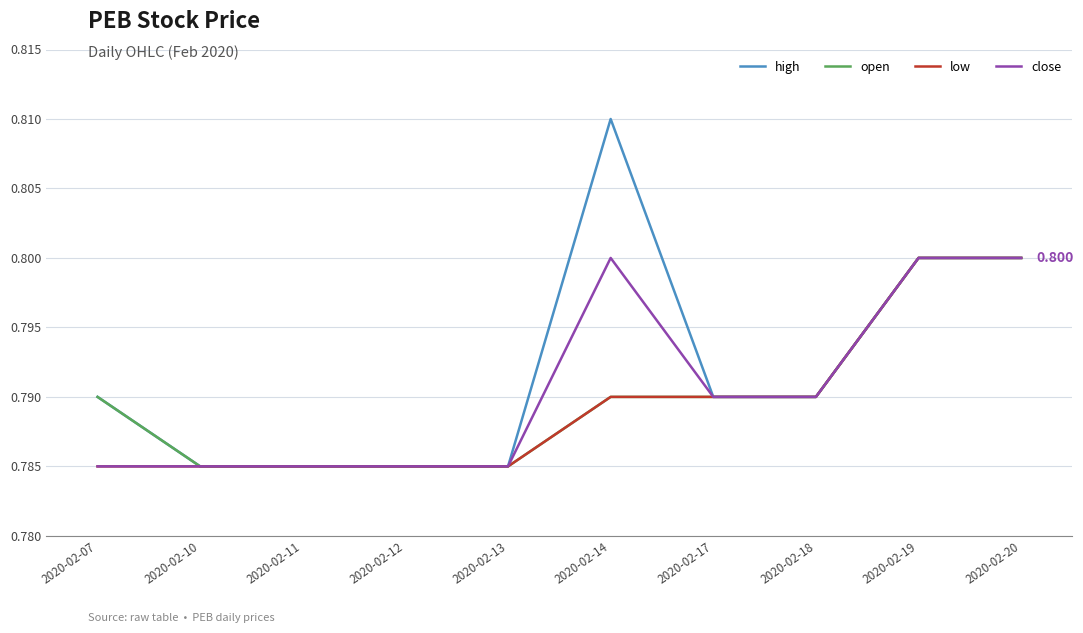

How many series are shown in this chart?

4